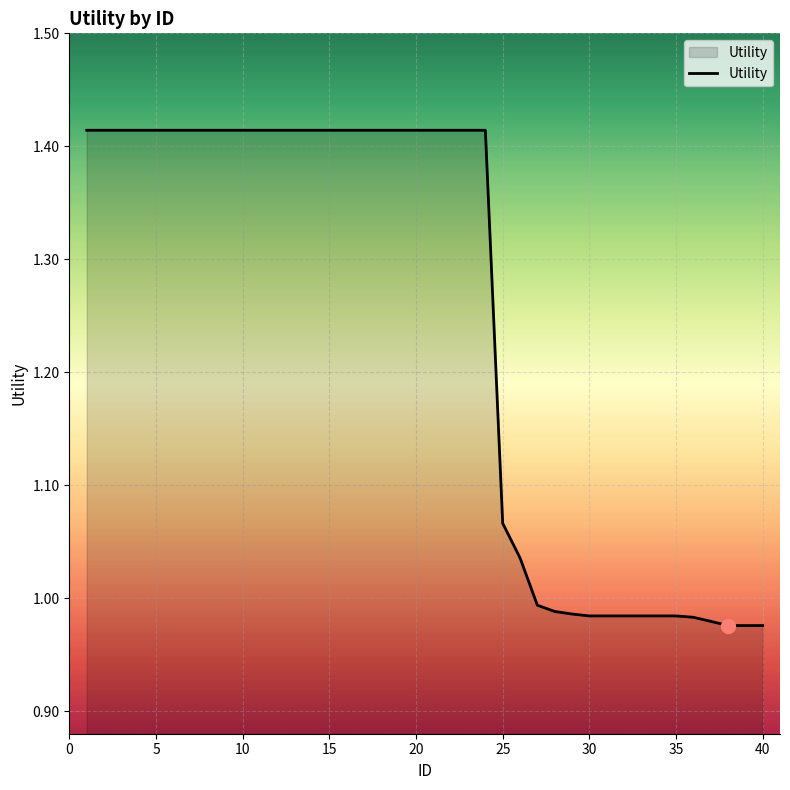

Count the number of categories in the chart.

40